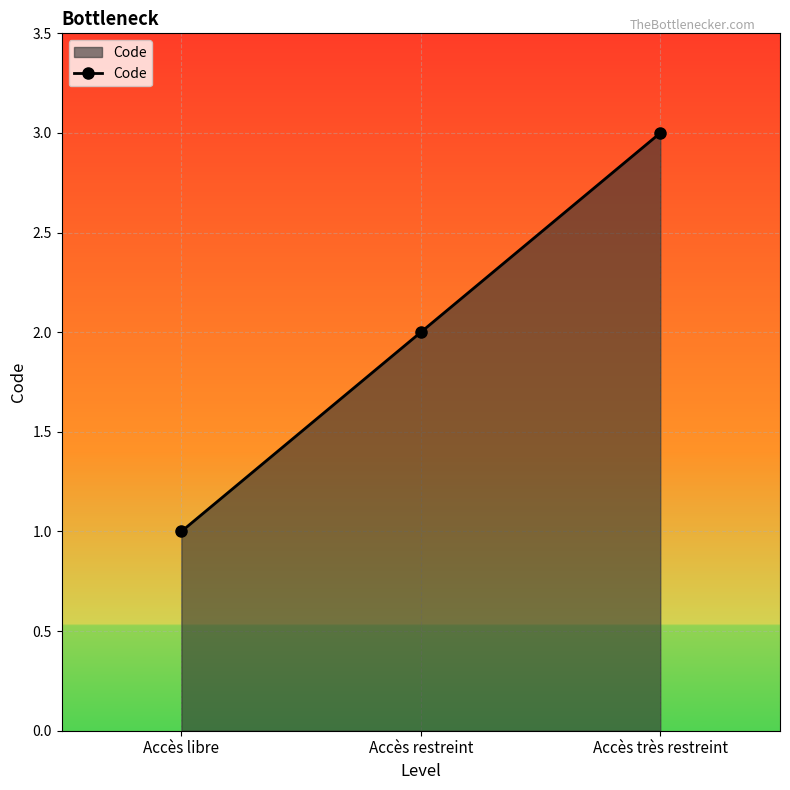

Which label corresponds to the largest value in the chart?

Accès très restreint